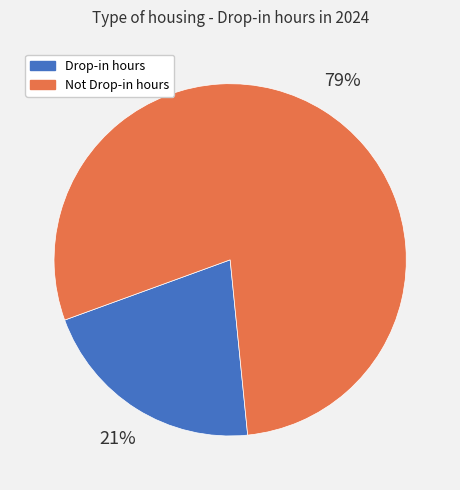

How many segments does this pie chart have?

2